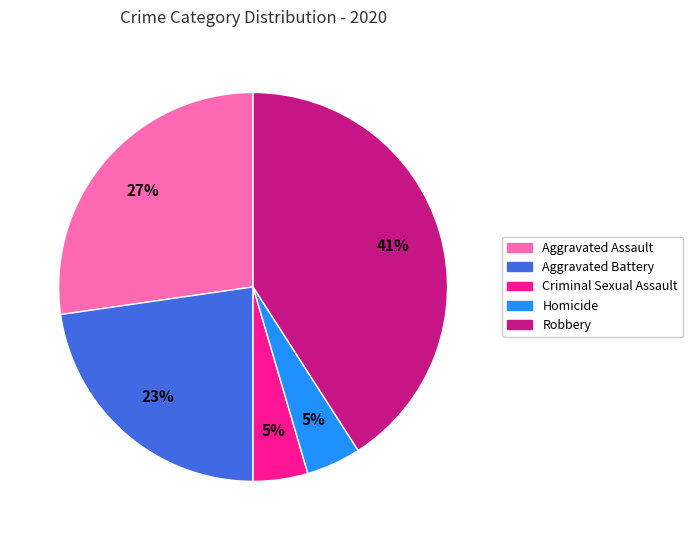

To the nearest percent, what portion does Aggravated Assault represent?

27%